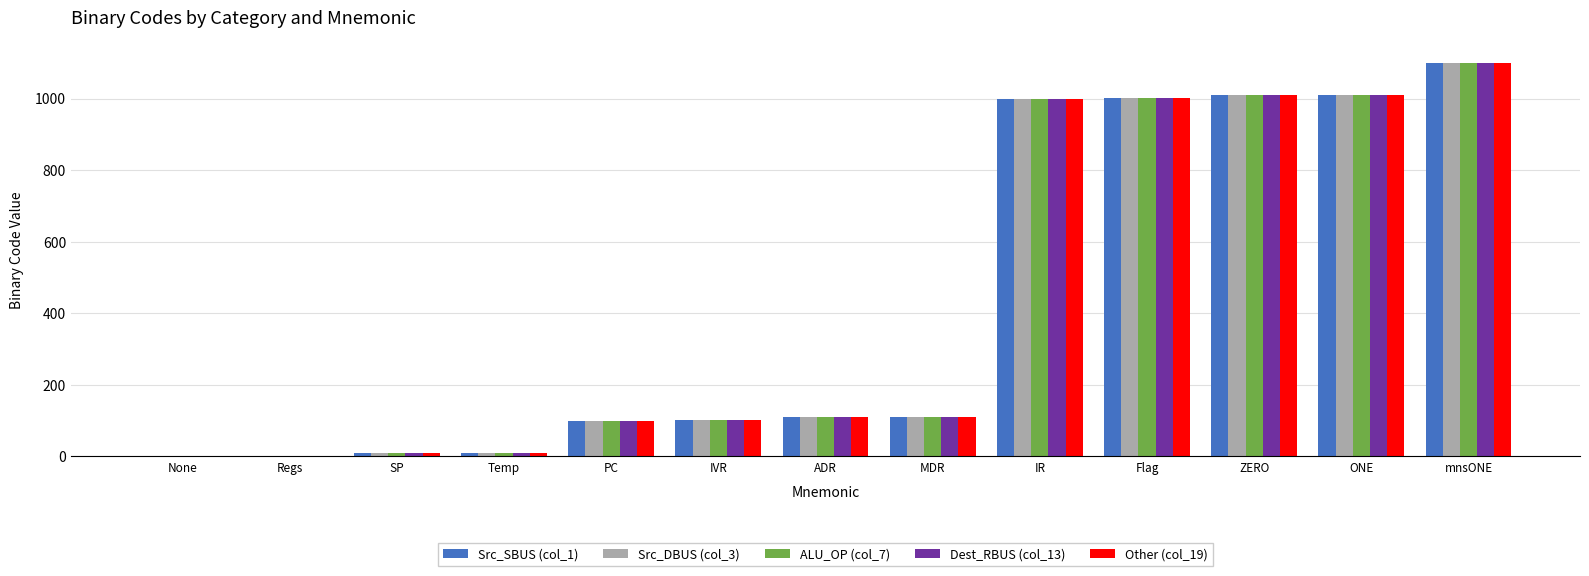

At which category does the chart reach its peak across all series?

mnsONE